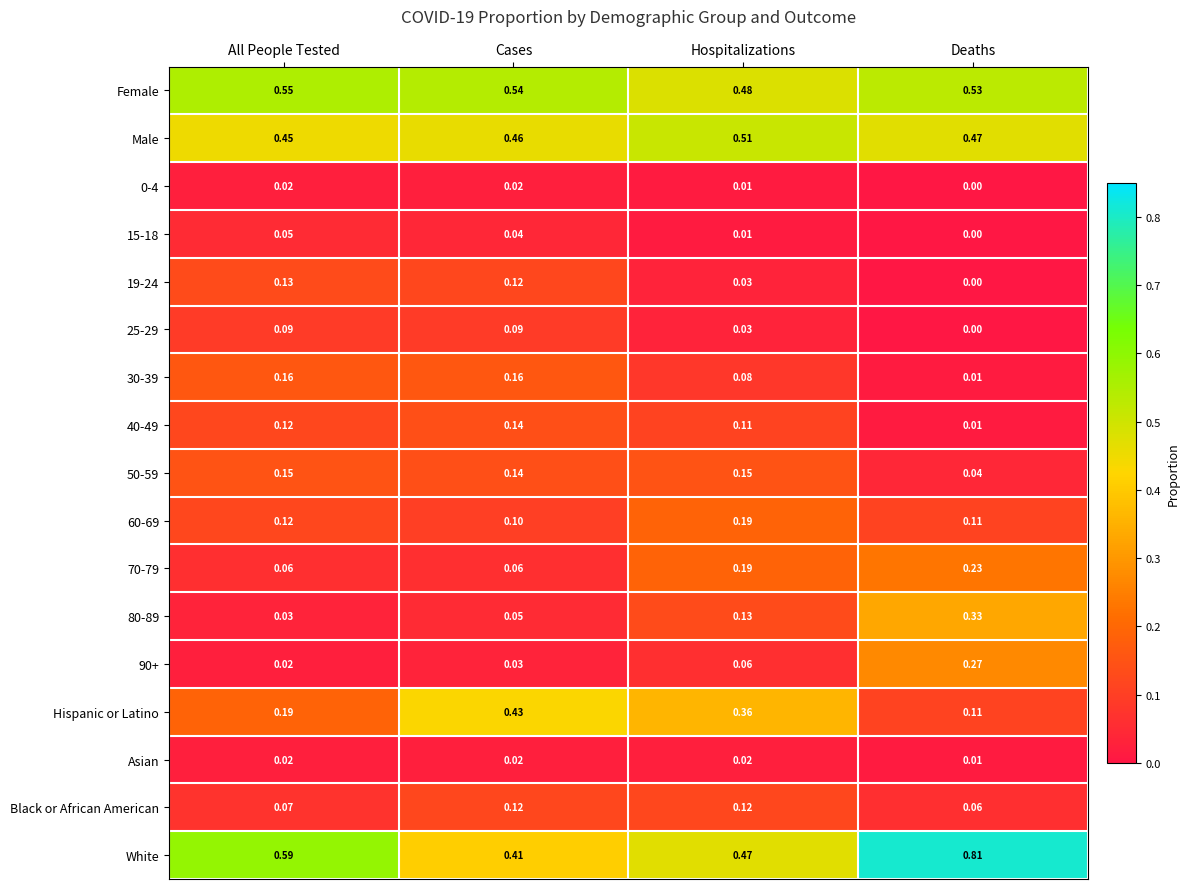

Which series has the widest spread of values?

White